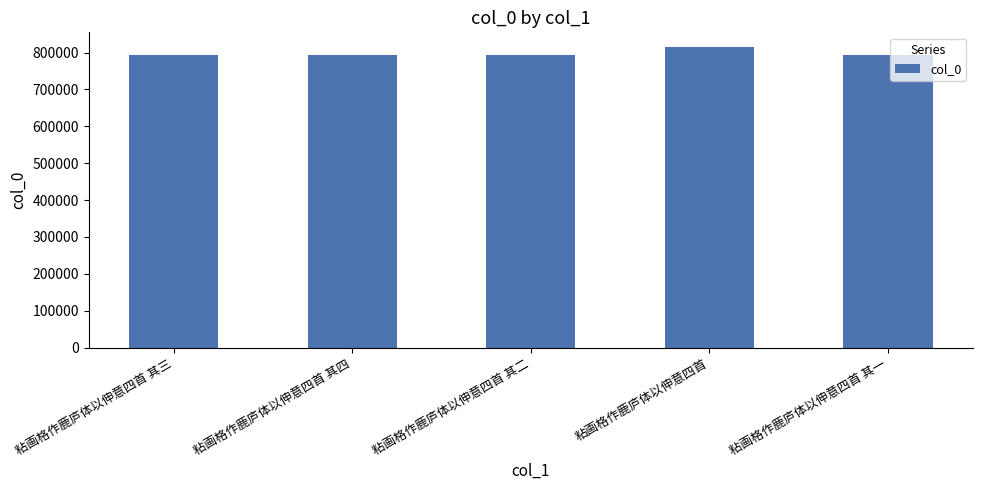

True or false: the data shows 793207 at 粘画格作鹿庐体以伸意四首 其二.

True